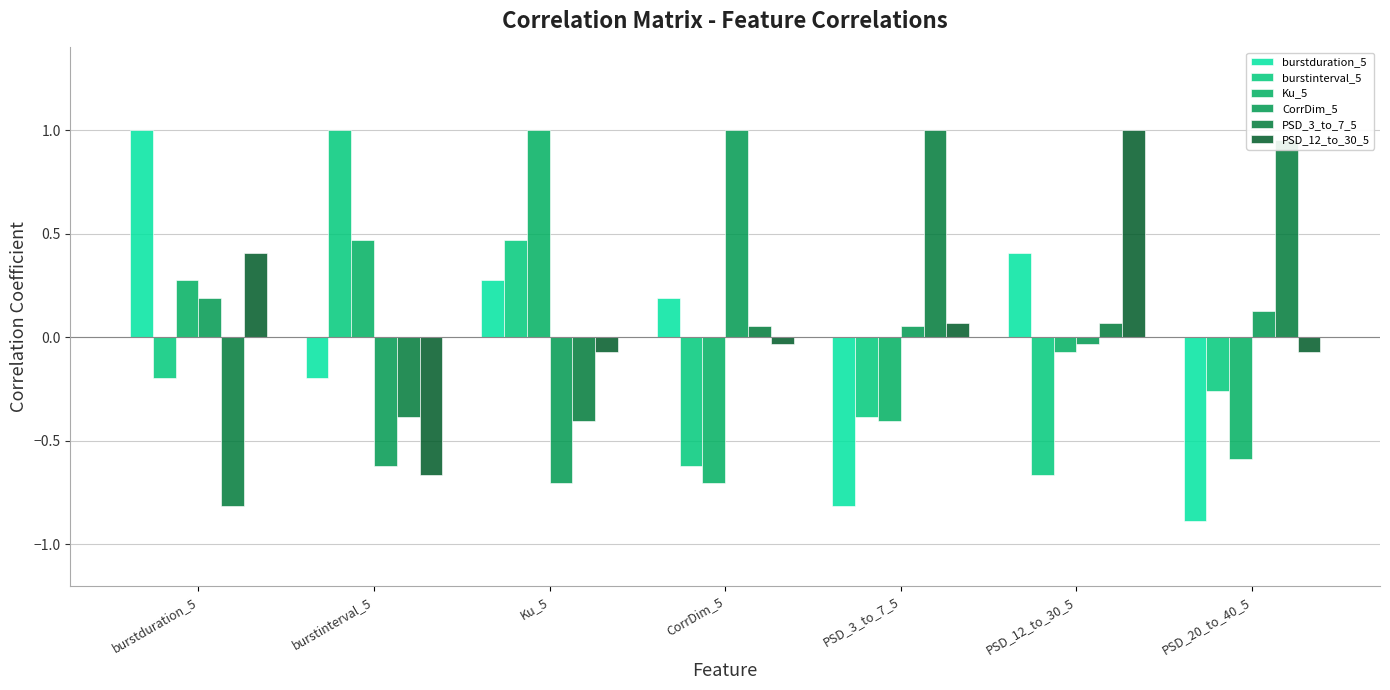

How many distinct data groups are displayed?

6